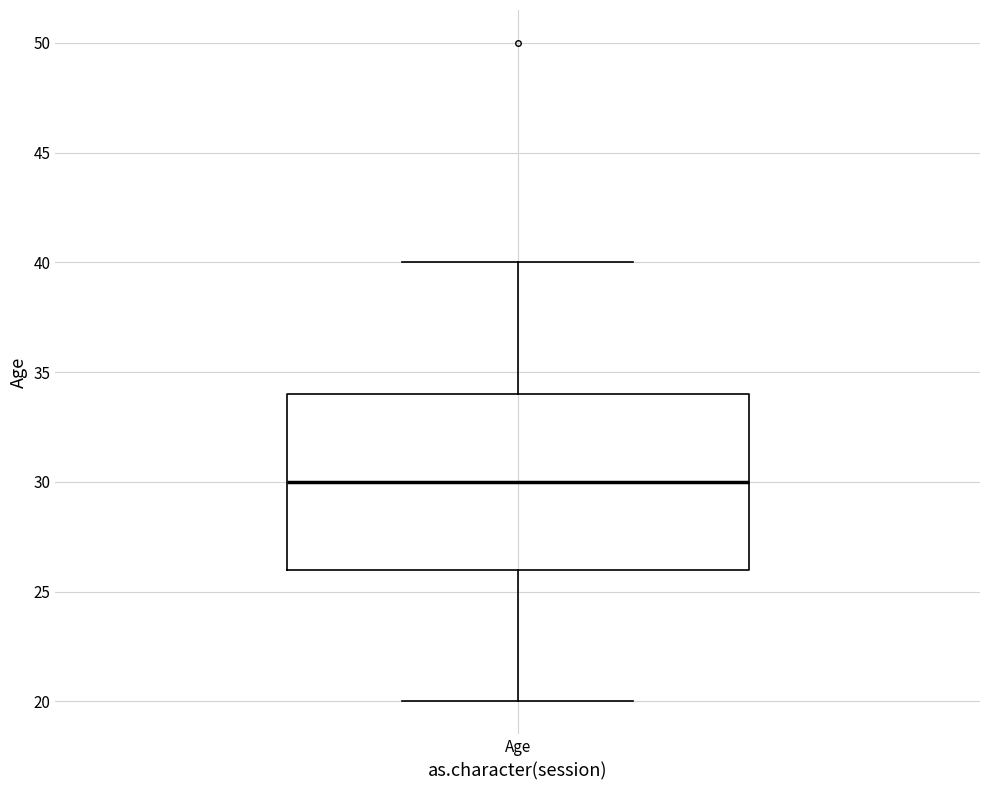

Where does the lower whisker of the box for Age end on the y-axis? The values are not printed on the chart, so give them approximately, as read against the axis.

20